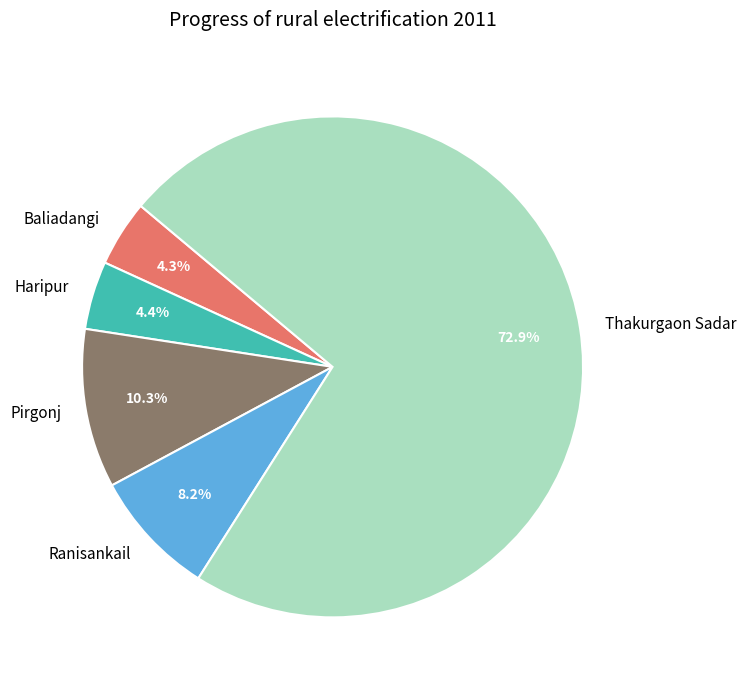

What portion of the pie excludes Haripur?

95.6%